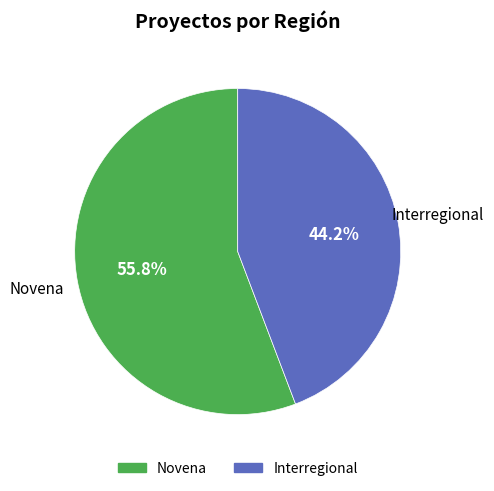

Which has a higher value, Novena or Interregional?

Novena